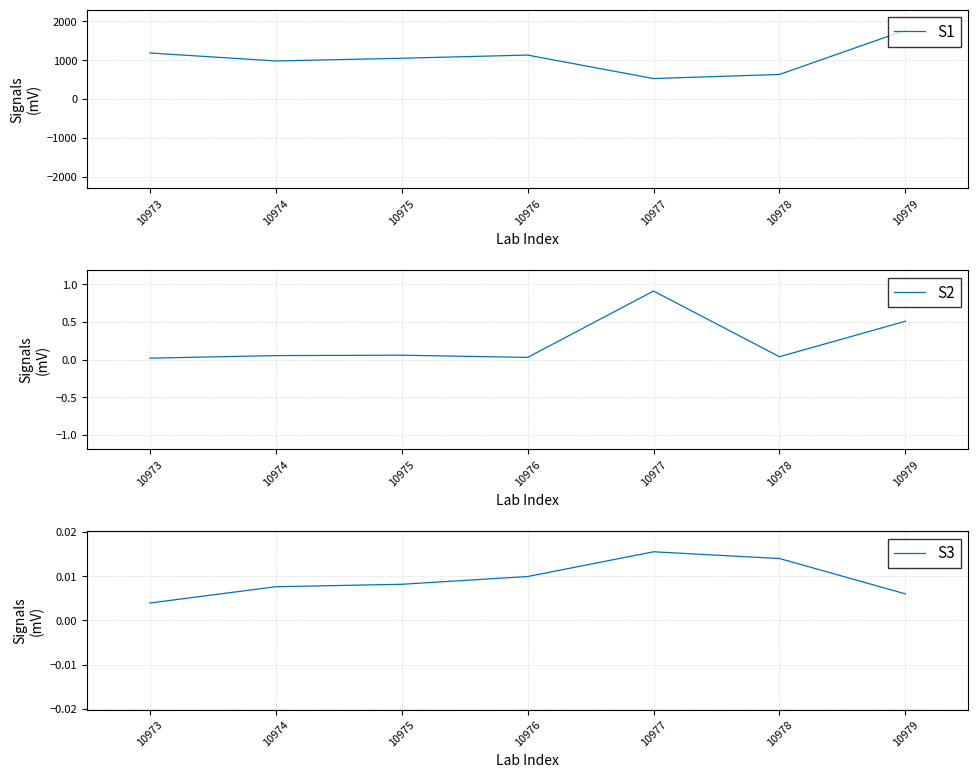

True or false: S2 has a value of 0.9 at 10977.

True